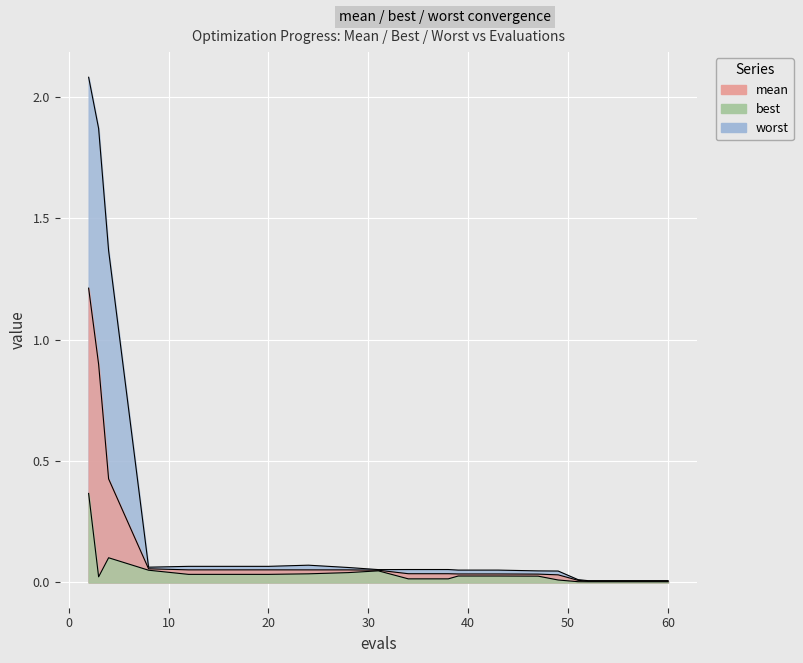

Between 24 and 28, which series saw the biggest shift?

worst